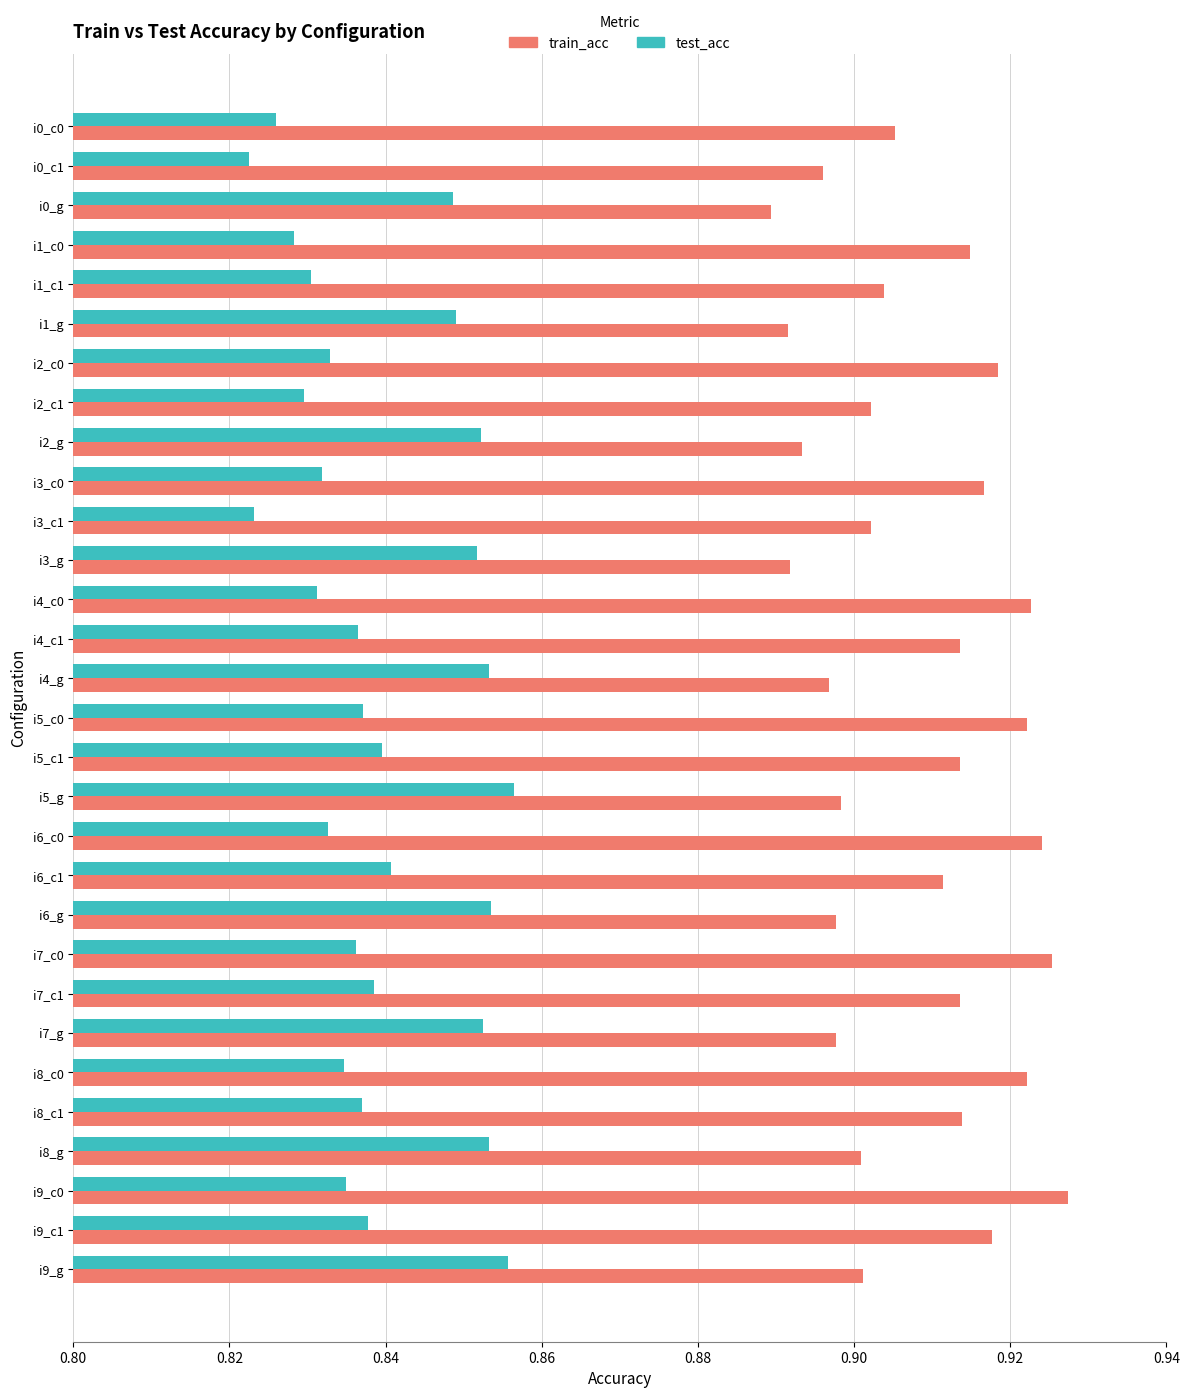

Which series has the widest spread of values?

train_acc